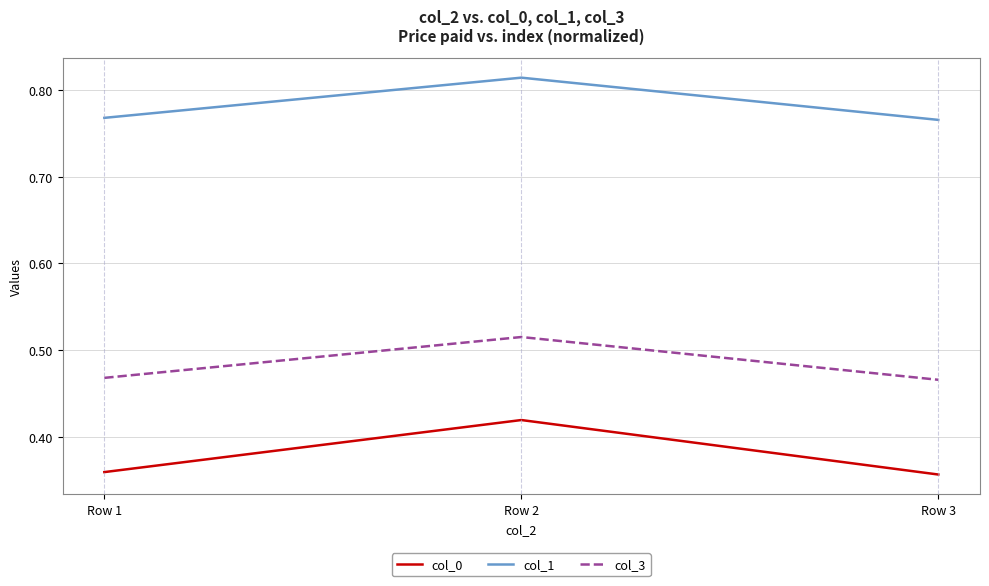

At Row 2, list the series in order from largest to smallest.

col_1, col_3, col_0